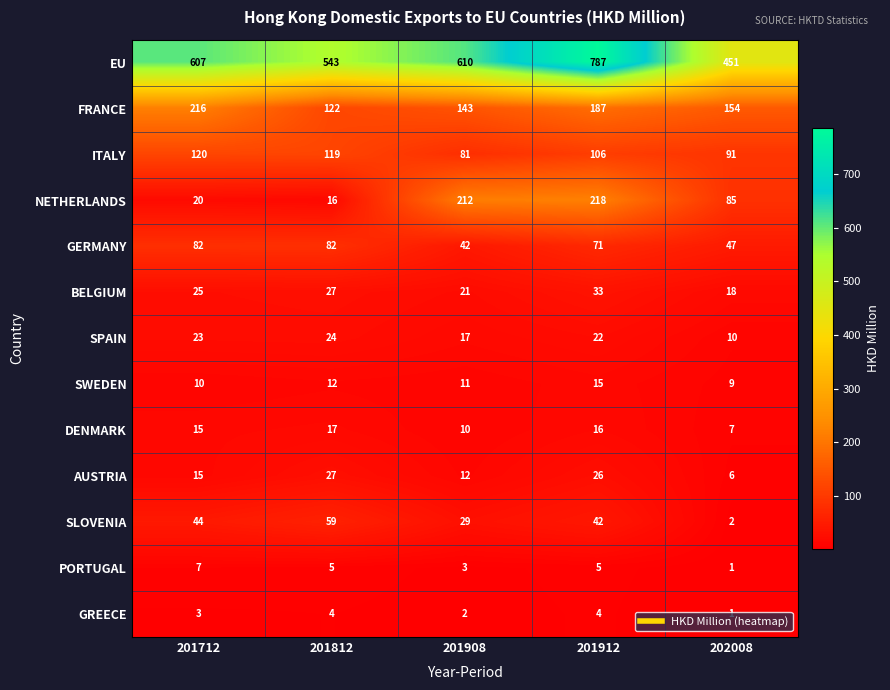

Rank the series by their maximum value, from lowest to highest.

GREECE, PORTUGAL, SWEDEN, DENMARK, SPAIN, AUSTRIA, BELGIUM, SLOVENIA, GERMANY, ITALY, FRANCE, NETHERLANDS, EU